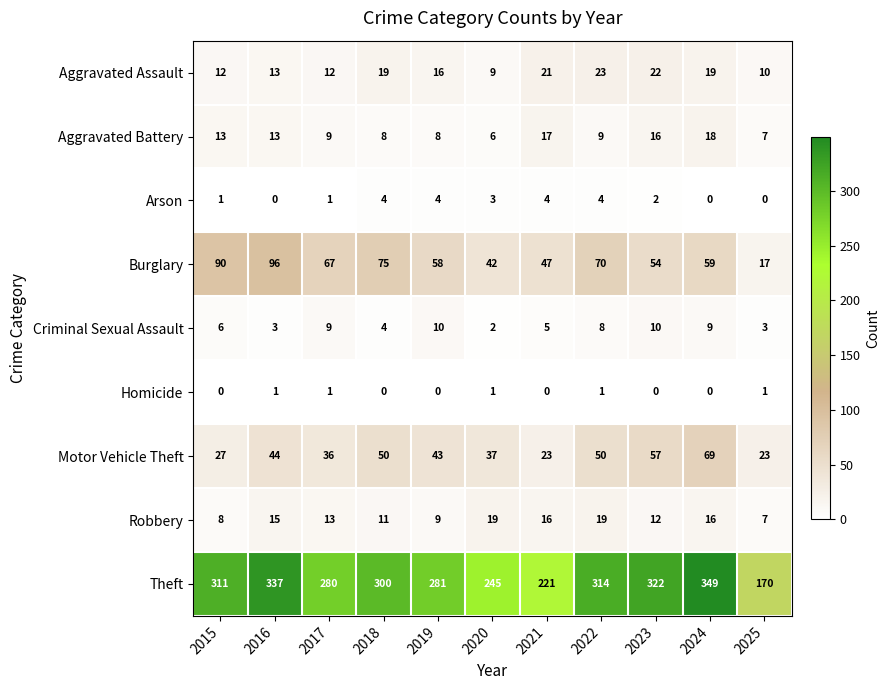

What is the maximum value shown in the chart?

349